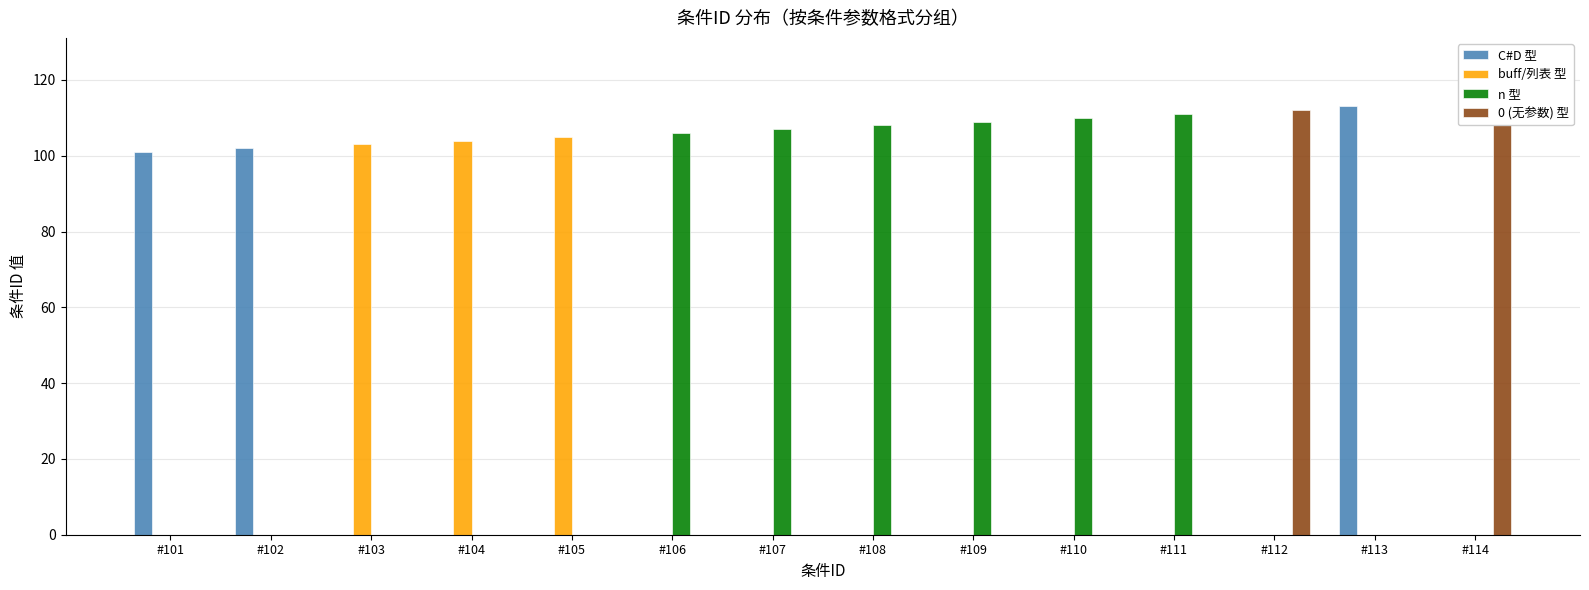

What is the total value across all series at #103?

103